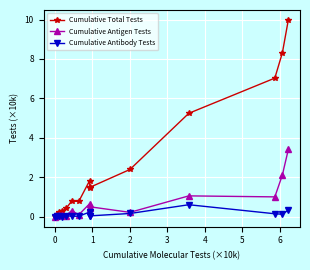

Is this an area chart (filled region under the line)?

No